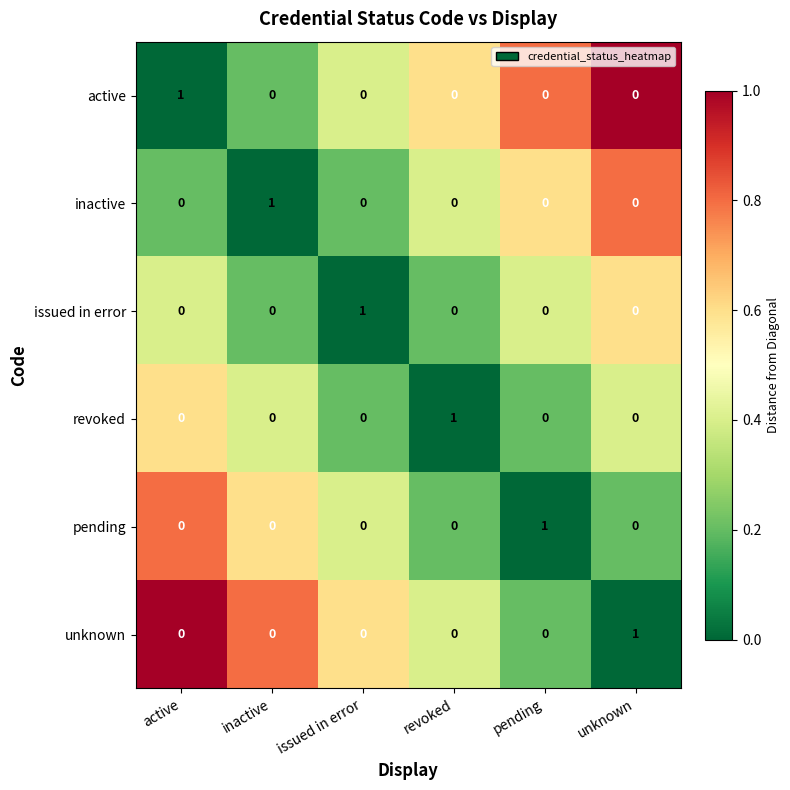

At how many categories does at least one series exceed 0?

6